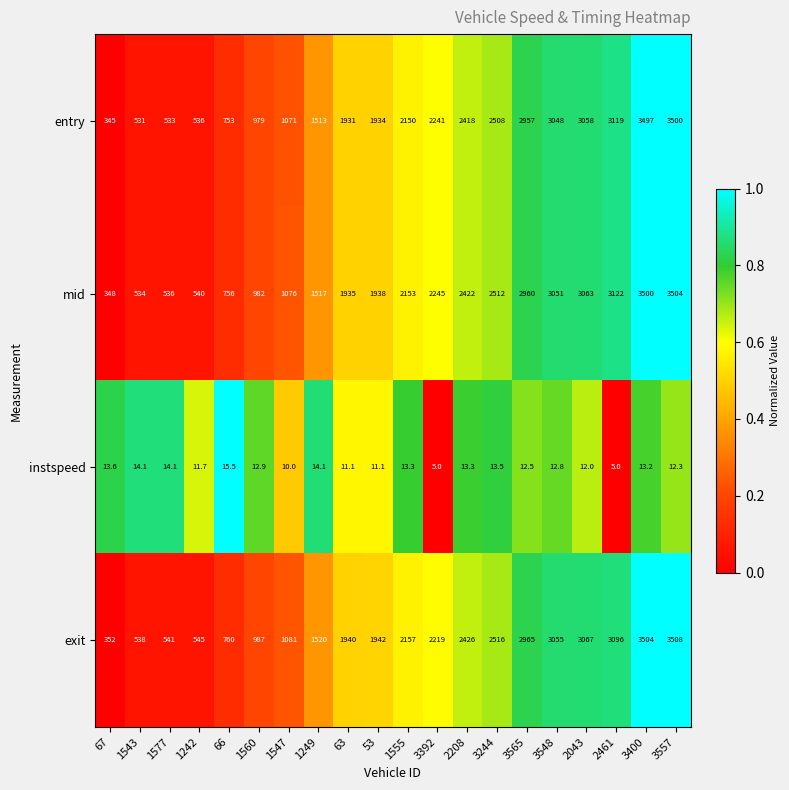

What is the sum of the mid values at 1547 and 3392?

3321.0